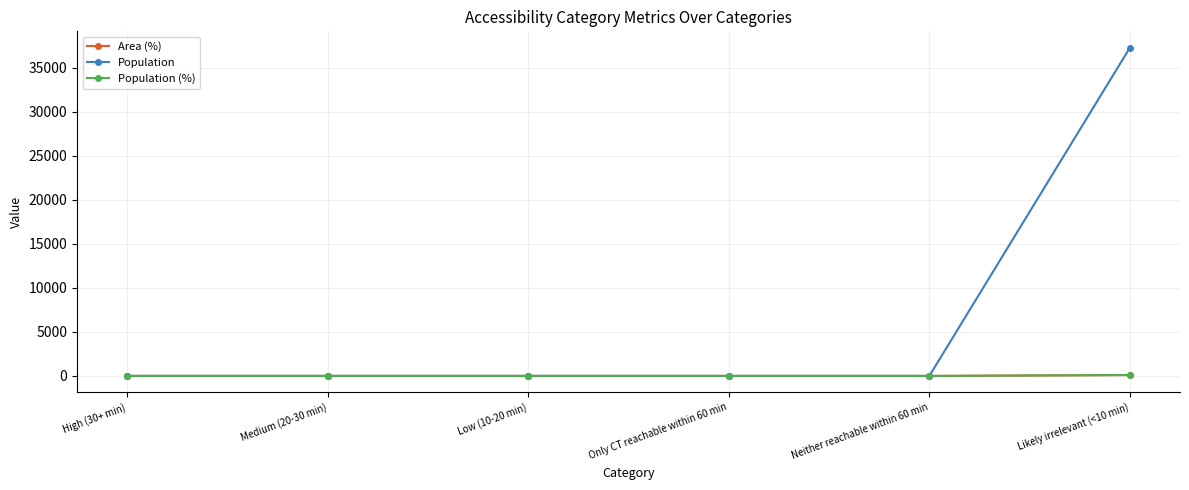

Does the chart have visible grid lines?

Yes